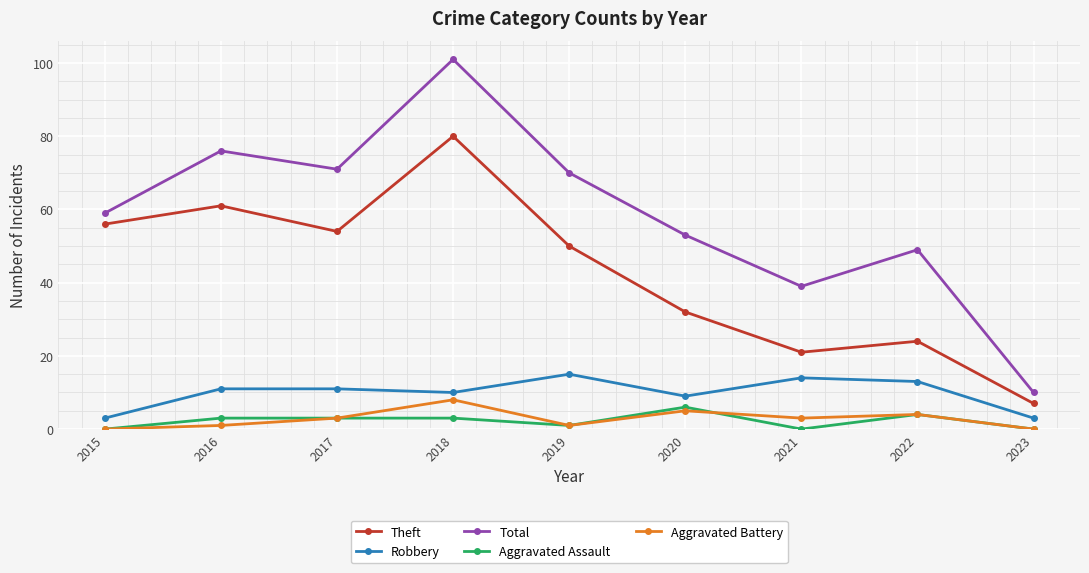

What is the difference between the highest and lowest values at 2015?

59